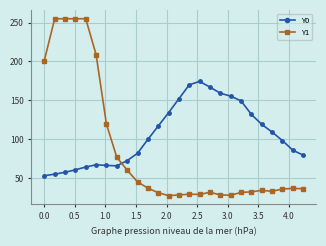

What is the maximum value shown in the chart?

255.0